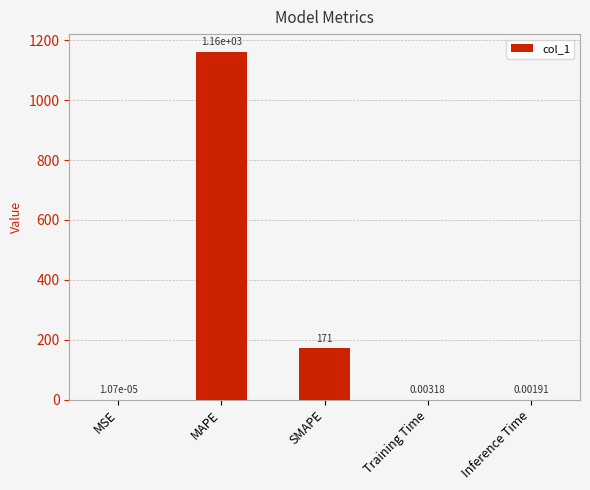

Are the bars horizontal?

No